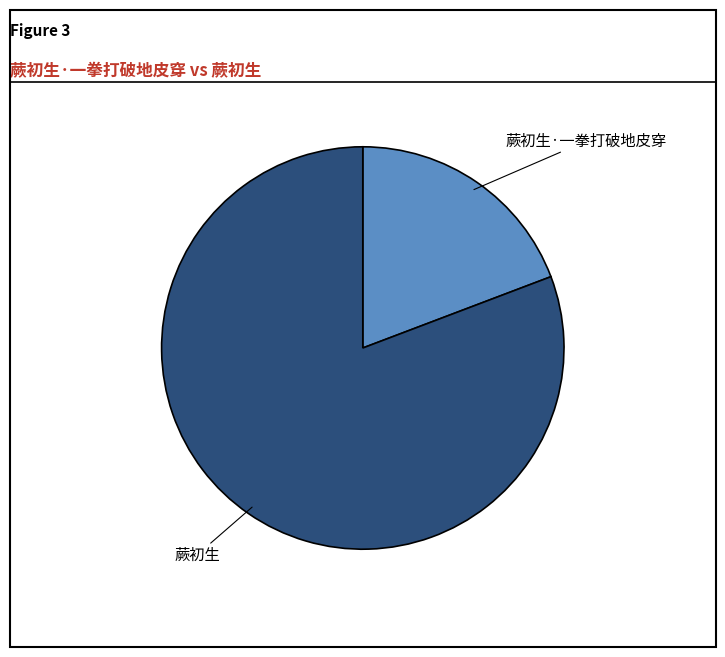

Do 蕨初生 and 蕨初生·一拳打破地皮穿 together represent more than half of the pie?

Yes